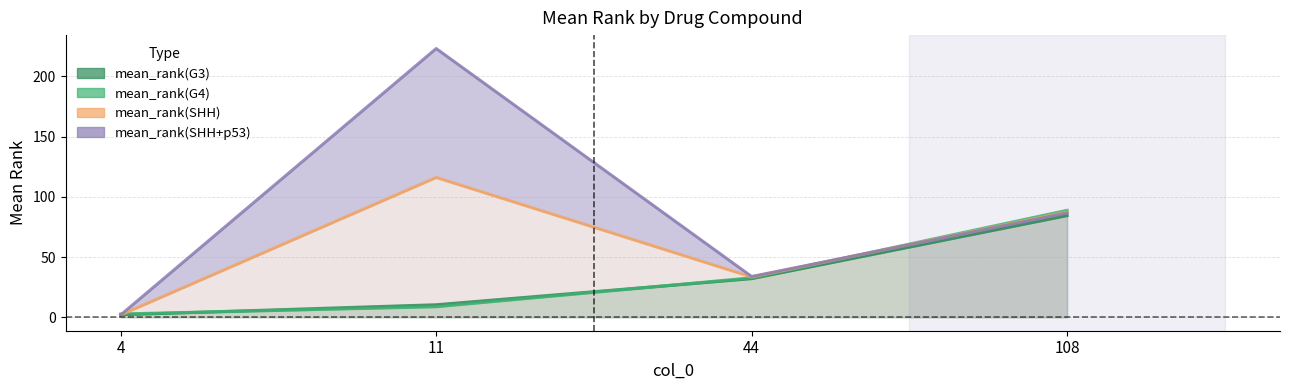

At which category is the sum across all series the highest?

11